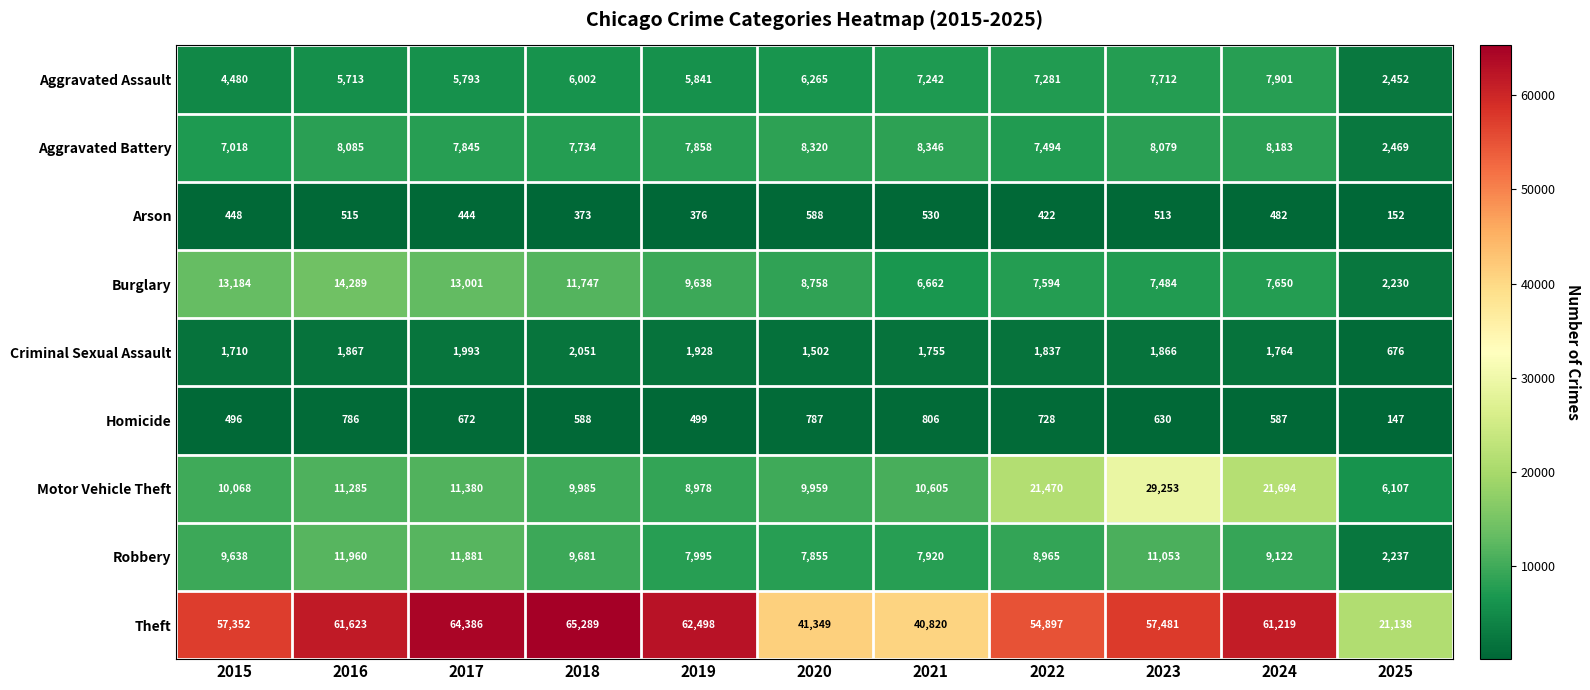

What value does the Aggravated Battery series have at 2023?

8079